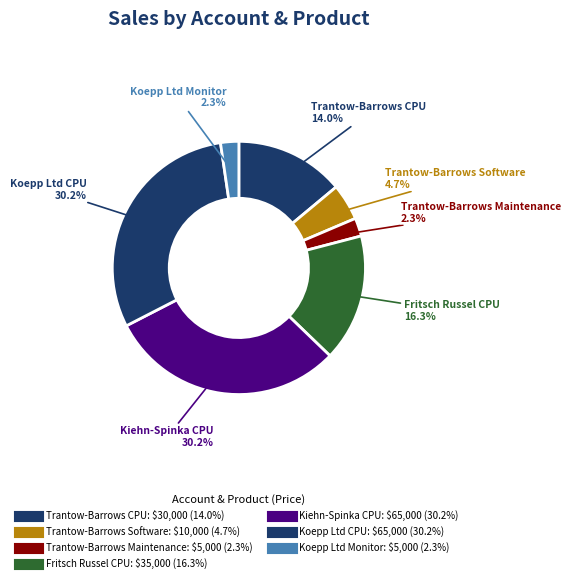

How many segments does this pie chart have?

7